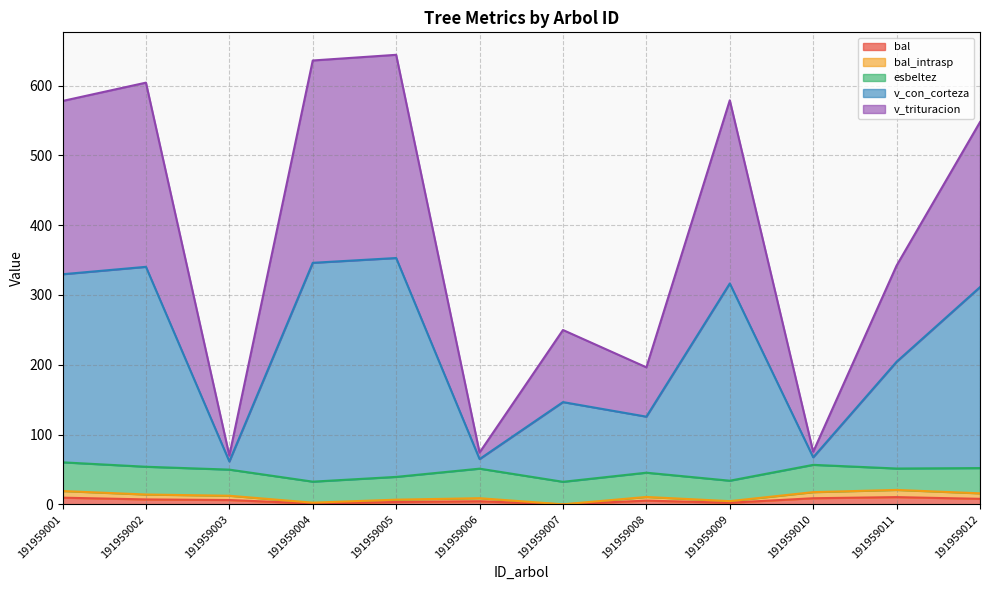

How many values in the v_trituracion series are below 311?

6